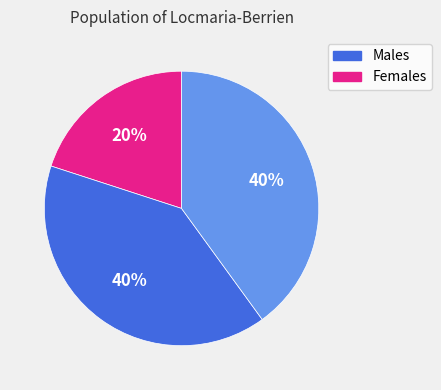

To the nearest percent, what is the difference between the largest and smallest slice percentages?

20%